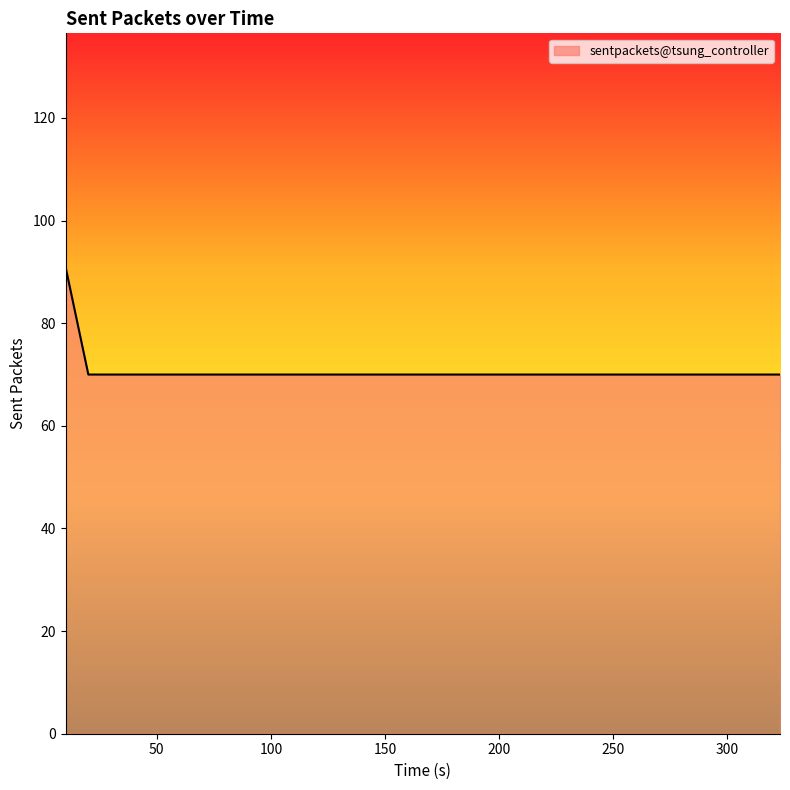

How many series are shown in this chart?

1